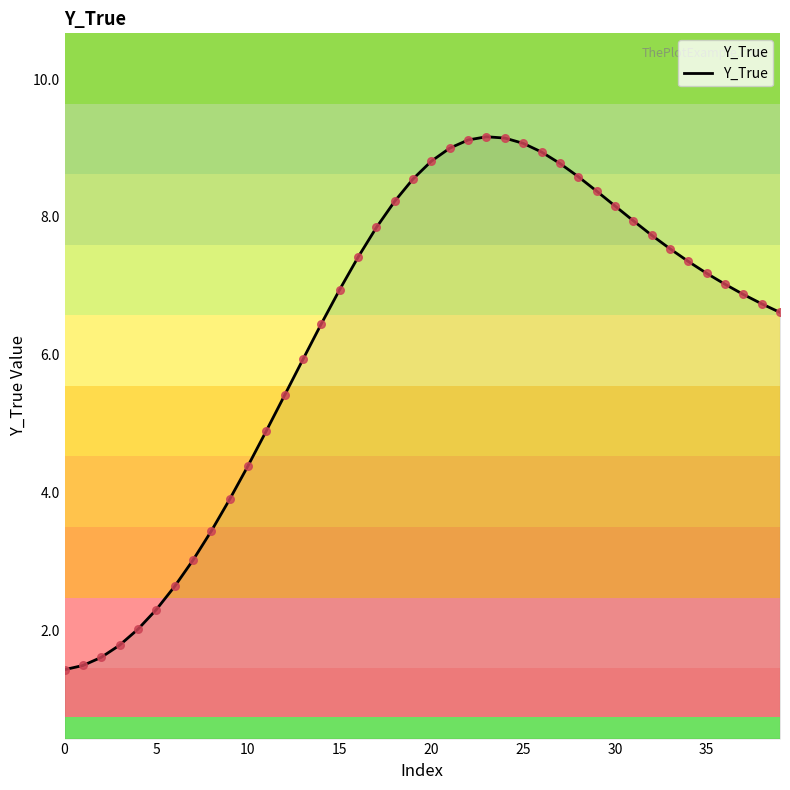

What is the smallest value displayed?

1.4